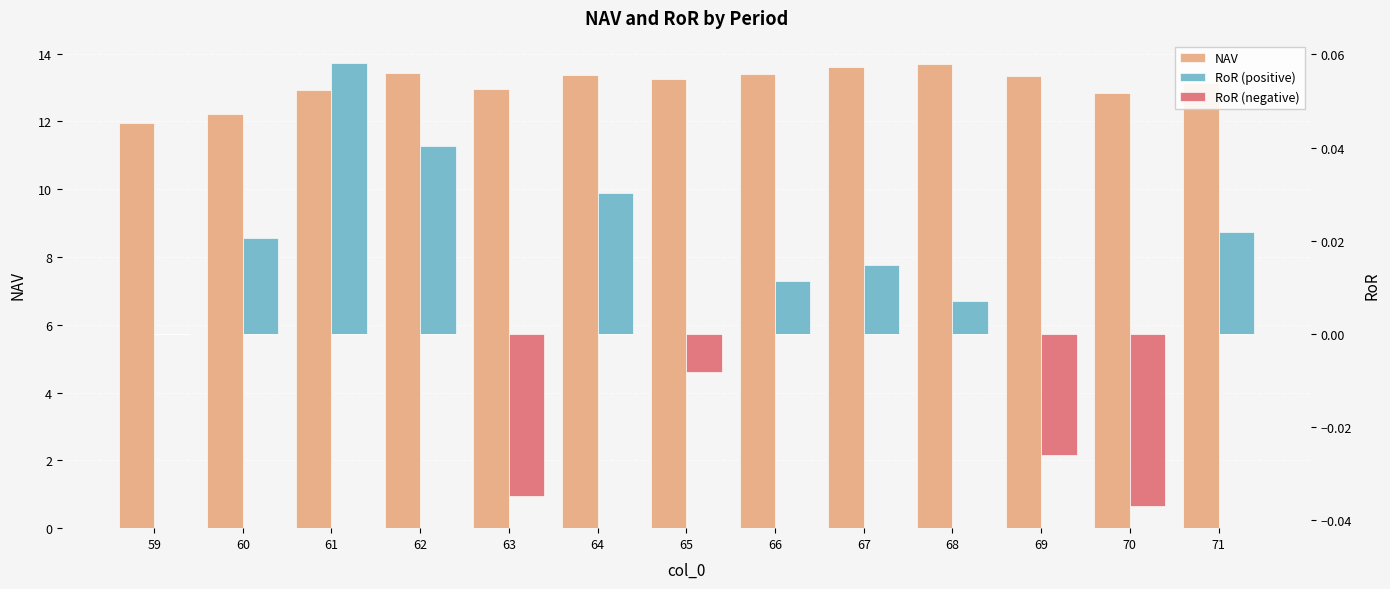

At which label does RoR (negative) reach its minimum?

70